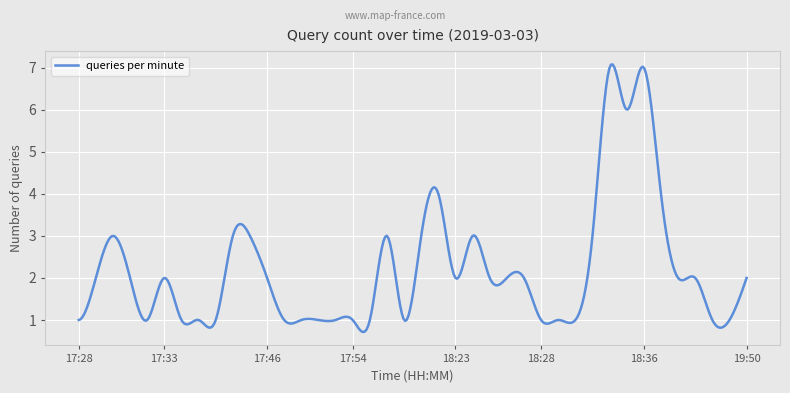

What is the greatest value displayed?

7.1